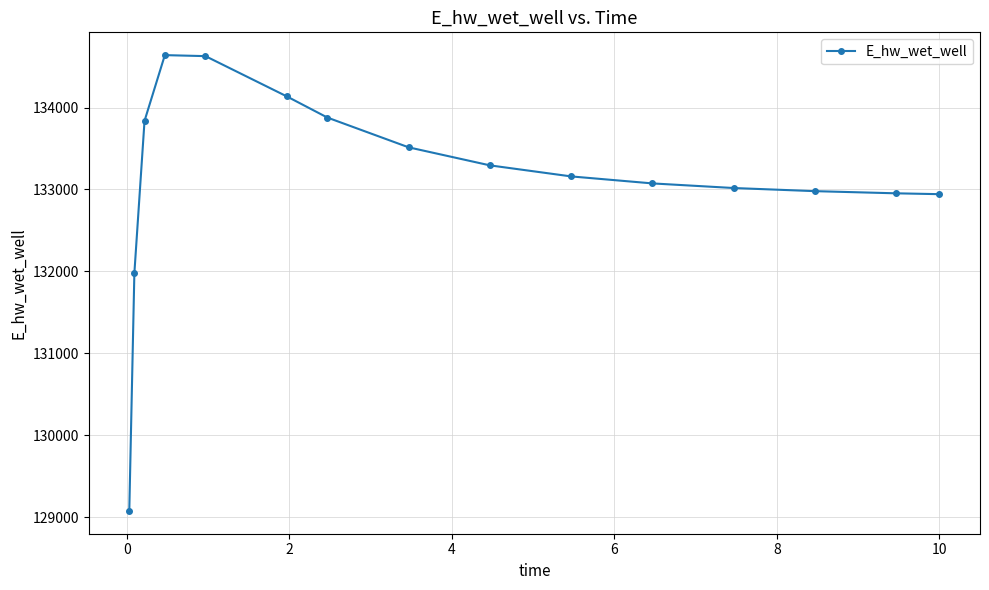

Is this an area chart (filled region under the line)?

No